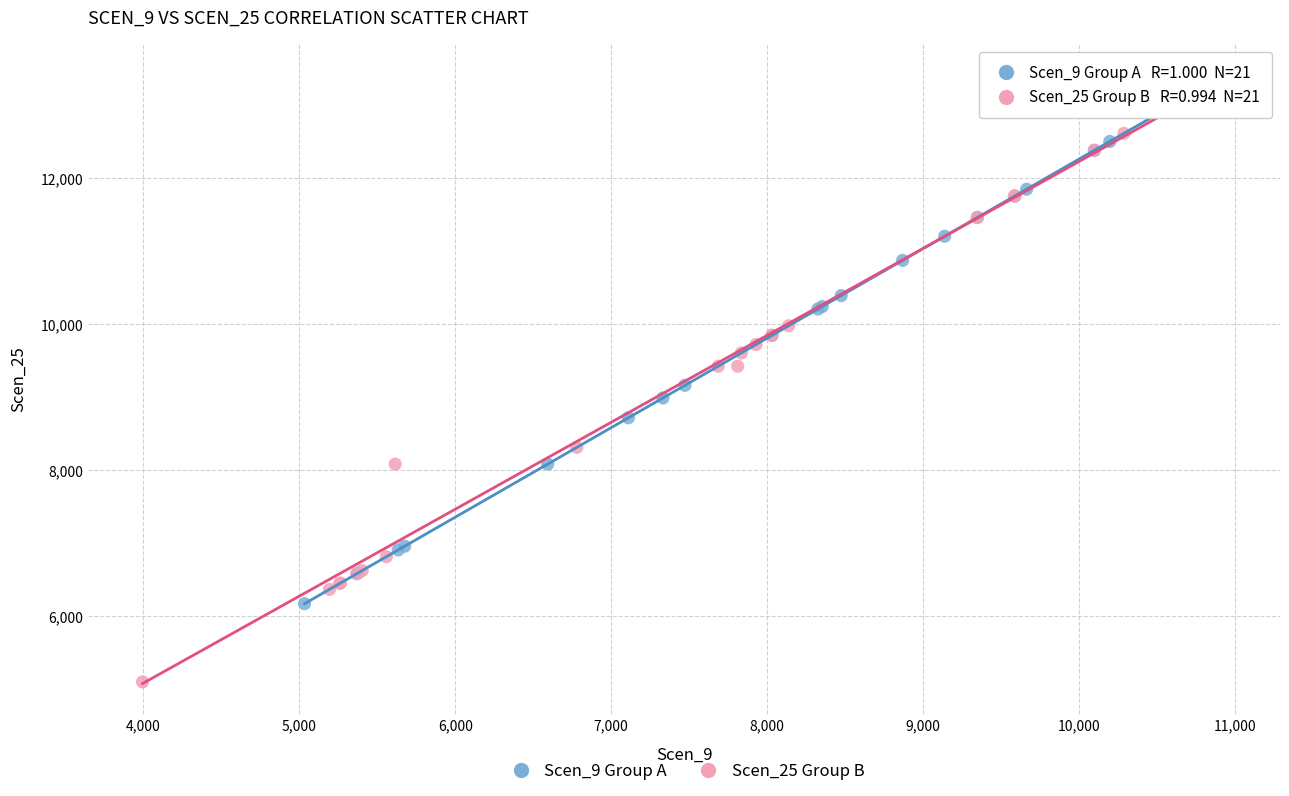

Which series has the widest spread of Y values?

Scen_25 Group B